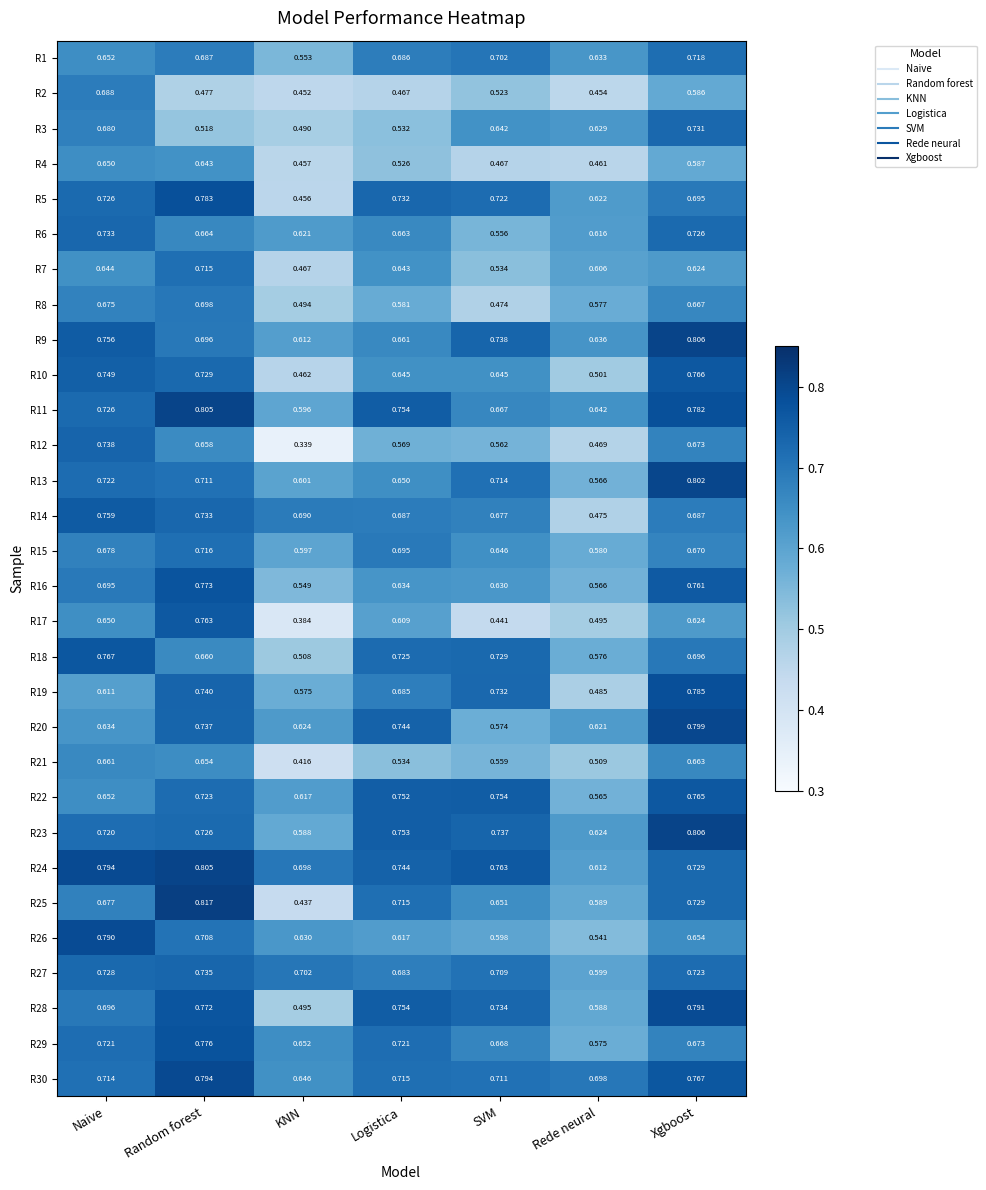

Rank the categories by R22 value from highest to lowest.

Xgboost, SVM, Logistica, Random forest, Naive, KNN, Rede neural